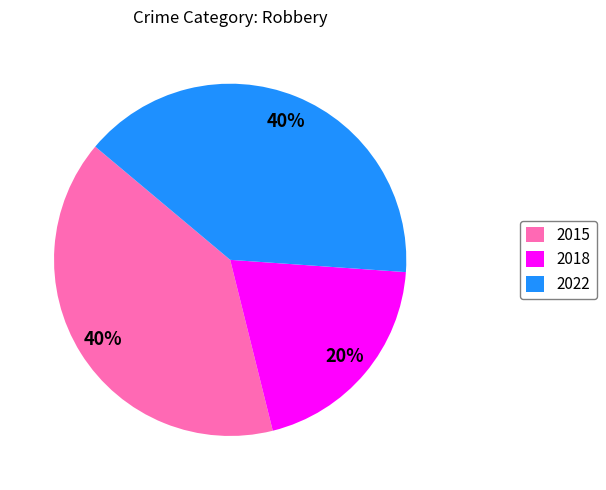

How many segments does this pie chart have?

3